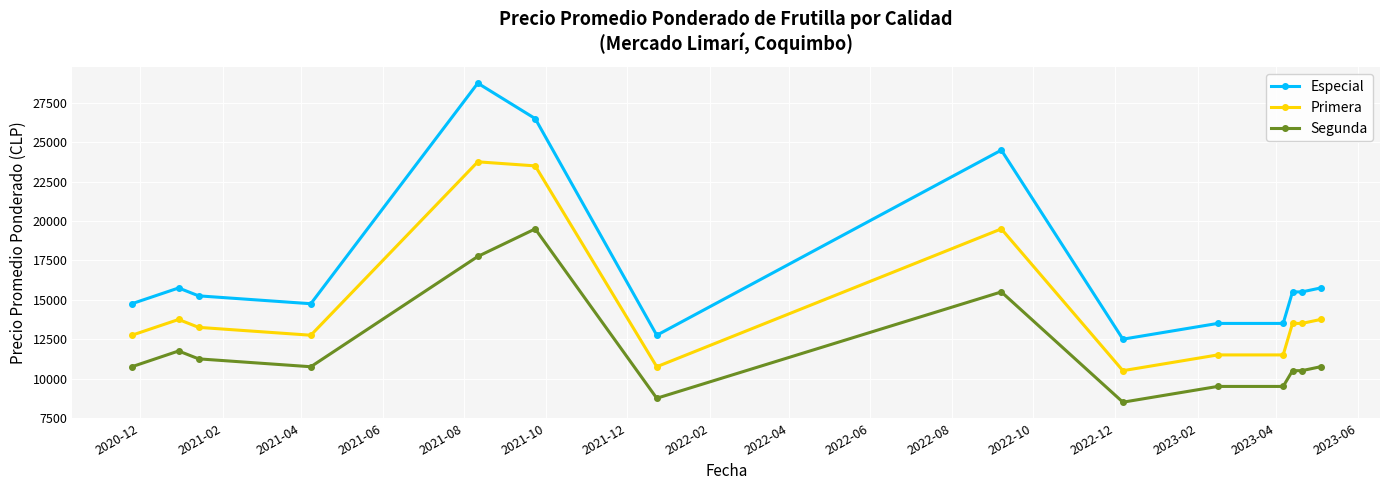

What is the lowest value of the Primera series?

10500